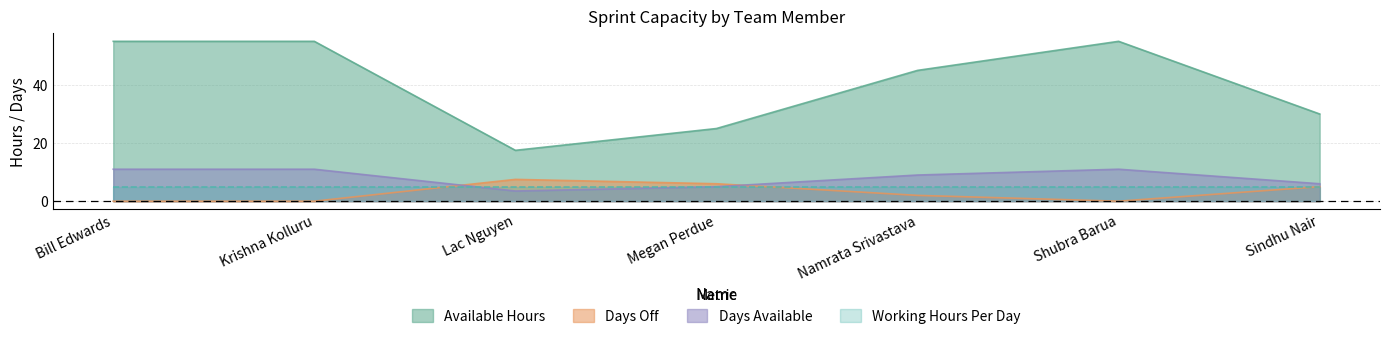

What is the label of the 1st point from the right?

Sindhu Nair